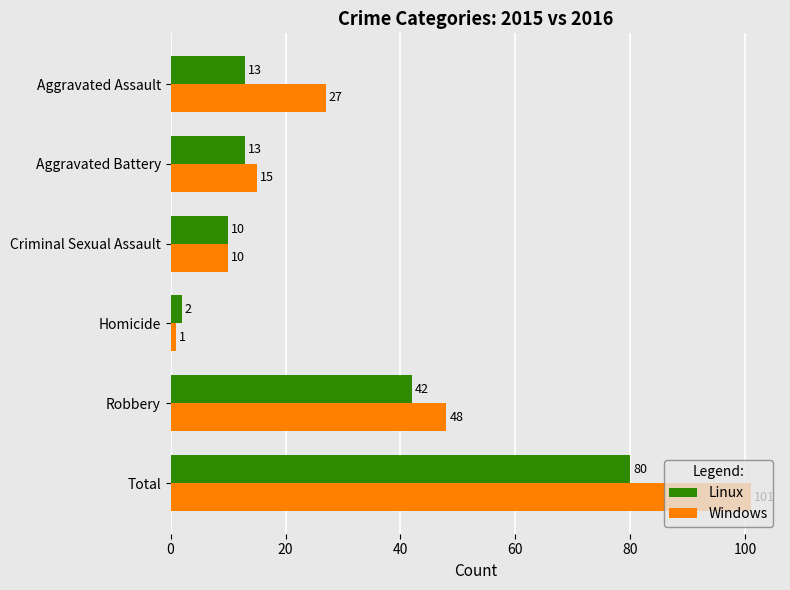

Read the Windows value at Aggravated Assault, to the nearest 50.

50